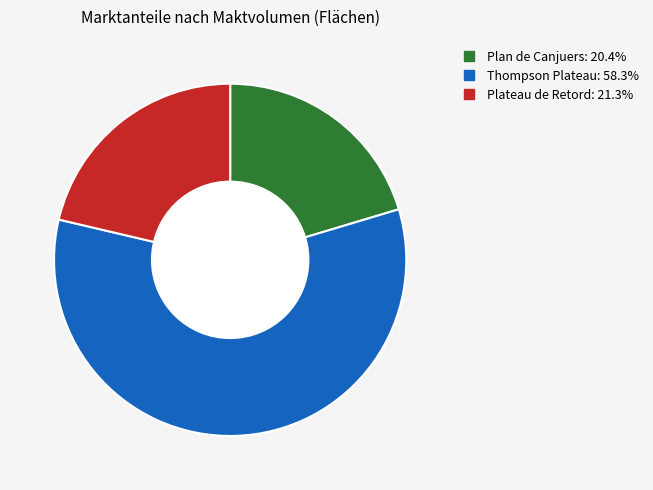

Is the sum of Thompson Plateau and Plateau de Retord greater than half?

Yes